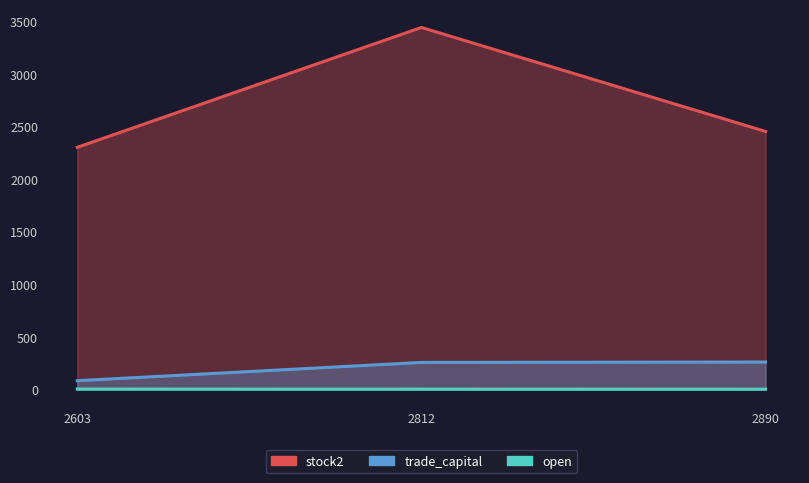

At which category does the chart reach its peak across all series?

2812